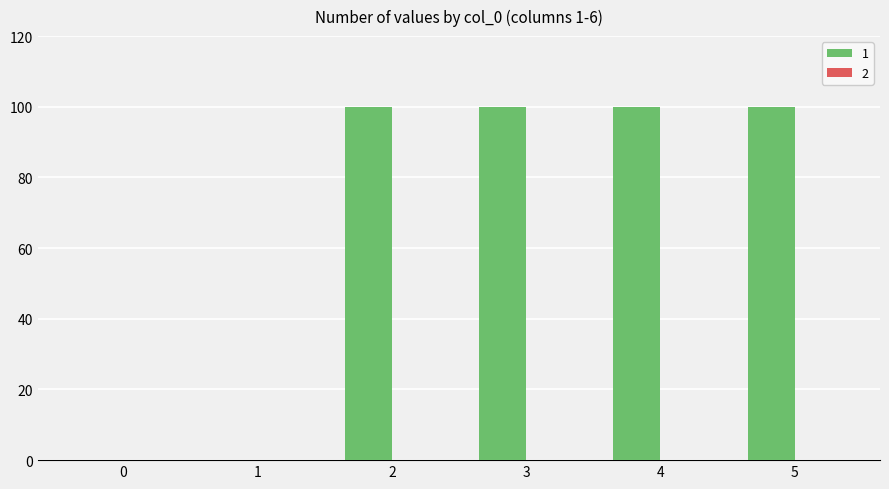

Reading left to right, what are all the values shown in this chart?

0=0	1=0	2=100	3=100	4=100	5=100